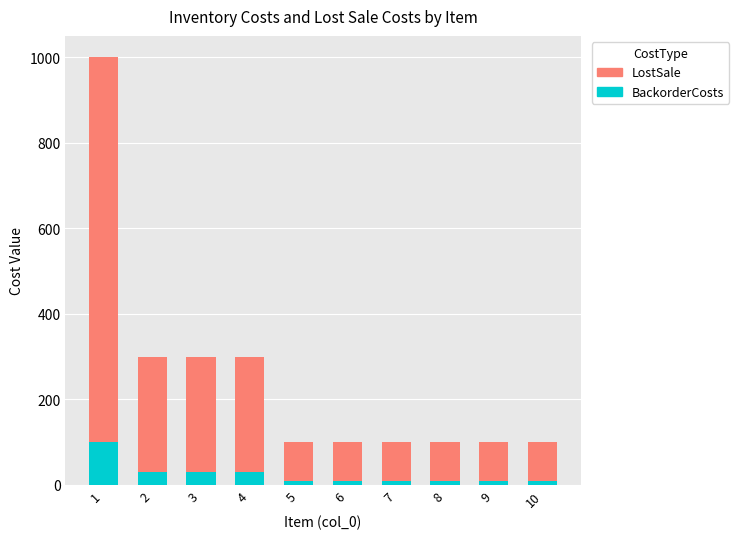

What is the difference between the highest and lowest values at 6?

90